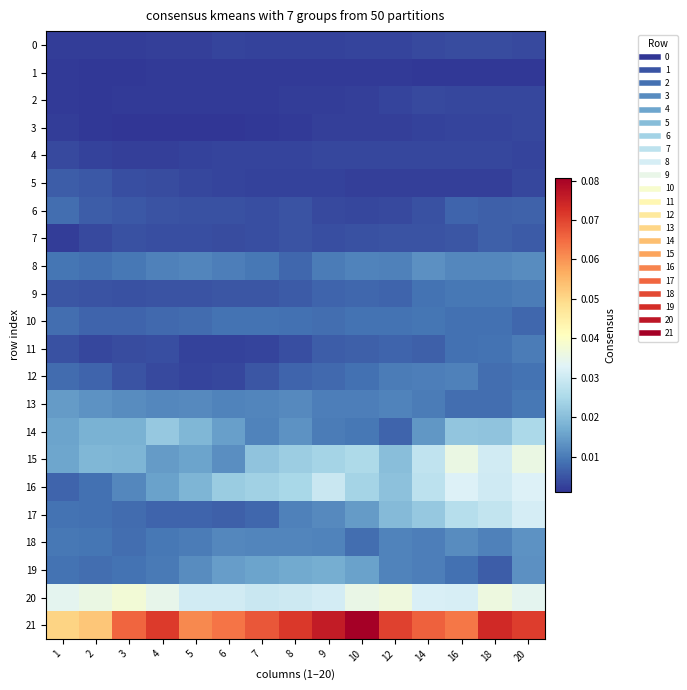

Reading right to left, what are all the values shown in this chart?

0: 20=0.0	18=0.0	16=0.0	14=0.0	12=0.0	10=0.0	9=0.0	8=0.0	7=0.0	6=0.0	5=0.0	4=0.0	3=0.0	2=0.0	1=0.0
1: 20=0.0	18=0.0	16=0.0	14=0.0	12=0.0	10=0.0	9=0.0	8=0.0	7=0.0	6=0.0	5=0.0	4=0.0	3=0.0	2=0.0	1=0.0
2: 20=0.0	18=0.0	16=0.0	14=0.0	12=0.0	10=0.0	9=0.0	8=0.0	7=0.0	6=0.0	5=0.0	4=0.0	3=0.0	2=0.0	1=0.0
3: 20=0.0	18=0.0	16=0.0	14=0.0	12=0.0	10=0.0	9=0.0	8=0.0	7=0.0	6=0.0	5=0.0	4=0.0	3=0.0	2=0.0	1=0.0
4: 20=0.0	18=0.0	16=0.0	14=0.0	12=0.0	10=0.0	9=0.0	8=0.0	7=0.0	6=0.0	5=0.0	4=0.0	3=0.0	2=0.0	1=0.0
5: 20=0.0	18=0.0	16=0.0	14=0.0	12=0.0	10=0.0	9=0.0	8=0.0	7=0.0	6=0.0	5=0.0	4=0.0	3=0.0	2=0.0	1=0.0
6: 20=0.0	18=0.0	16=0.0	14=0.0	12=0.0	10=0.0	9=0.0	8=0.0	7=0.0	6=0.0	5=0.0	4=0.0	3=0.0	2=0.0	1=0.0
7: 20=0.0	18=0.0	16=0.0	14=0.0	12=0.0	10=0.0	9=0.0	8=0.0	7=0.0	6=0.0	5=0.0	4=0.0	3=0.0	2=0.0	1=0.0
8: 20=0.0	18=0.0	16=0.0	14=0.0	12=0.0	10=0.0	9=0.0	8=0.0	7=0.0	6=0.0	5=0.0	4=0.0	3=0.0	2=0.0	1=0.0
9: 20=0.0	18=0.0	16=0.0	14=0.0	12=0.0	10=0.0	9=0.0	8=0.0	7=0.0	6=0.0	5=0.0	4=0.0	3=0.0	2=0.0	1=0.0
10: 20=0.0	18=0.0	16=0.0	14=0.0	12=0.0	10=0.0	9=0.0	8=0.0	7=0.0	6=0.0	5=0.0	4=0.0	3=0.0	2=0.0	1=0.0
11: 20=0.0	18=0.0	16=0.0	14=0.0	12=0.0	10=0.0	9=0.0	8=0.0	7=0.0	6=0.0	5=0.0	4=0.0	3=0.0	2=0.0	1=0.0
12: 20=0.0	18=0.0	16=0.0	14=0.0	12=0.0	10=0.0	9=0.0	8=0.0	7=0.0	6=0.0	5=0.0	4=0.0	3=0.0	2=0.0	1=0.0
13: 20=0.0	18=0.0	16=0.0	14=0.0	12=0.0	10=0.0	9=0.0	8=0.0	7=0.0	6=0.0	5=0.0	4=0.0	3=0.0	2=0.0	1=0.0
14: 20=0.0	18=0.0	16=0.0	14=0.0	12=0.0	10=0.0	9=0.0	8=0.0	7=0.0	6=0.0	5=0.0	4=0.0	3=0.0	2=0.0	1=0.0
15: 20=0.0	18=0.0	16=0.0	14=0.0	12=0.0	10=0.0	9=0.0	8=0.0	7=0.0	6=0.0	5=0.0	4=0.0	3=0.0	2=0.0	1=0.0
16: 20=0.0	18=0.0	16=0.0	14=0.0	12=0.0	10=0.0	9=0.0	8=0.0	7=0.0	6=0.0	5=0.0	4=0.0	3=0.0	2=0.0	1=0.0
17: 20=0.0	18=0.0	16=0.0	14=0.0	12=0.0	10=0.0	9=0.0	8=0.0	7=0.0	6=0.0	5=0.0	4=0.0	3=0.0	2=0.0	1=0.0
18: 20=0.0	18=0.0	16=0.0	14=0.0	12=0.0	10=0.0	9=0.0	8=0.0	7=0.0	6=0.0	5=0.0	4=0.0	3=0.0	2=0.0	1=0.0
19: 20=0.0	18=0.0	16=0.0	14=0.0	12=0.0	10=0.0	9=0.0	8=0.0	7=0.0	6=0.0	5=0.0	4=0.0	3=0.0	2=0.0	1=0.0
20: 20=0.0	18=0.0	16=0.0	14=0.0	12=0.0	10=0.0	9=0.0	8=0.0	7=0.0	6=0.0	5=0.0	4=0.0	3=0.0	2=0.0	1=0.0
21: 20=0.1	18=0.1	16=0.1	14=0.1	12=0.1	10=0.1	9=0.1	8=0.1	7=0.1	6=0.1	5=0.1	4=0.1	3=0.1	2=0.1	1=0.1